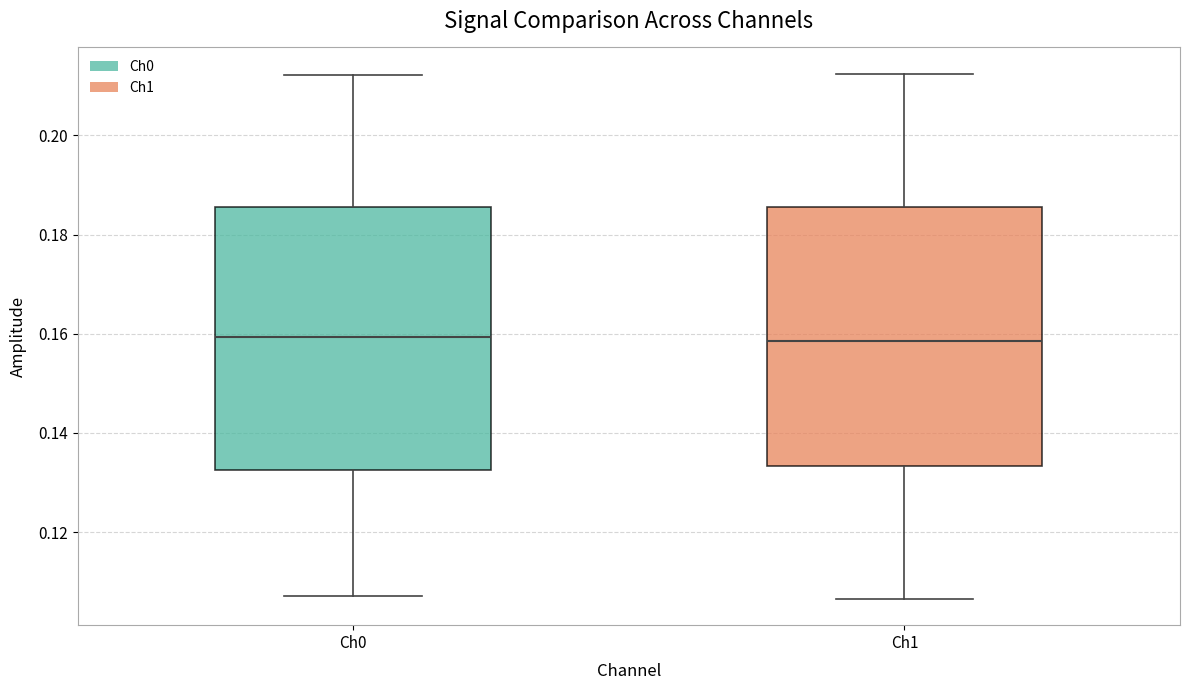

Reading left to right, transcribe this box plot: for each box, give where its median line is, the range the box spans, and where its two whiskers end, as read against the y-axis. The values are not printed on the chart, so give them approximately, as read against the axis.

Ch0: median 0.160, box 0.132 to 0.186, whiskers 0.108 to 0.212
Ch1: median 0.158, box 0.134 to 0.186, whiskers 0.106 to 0.212